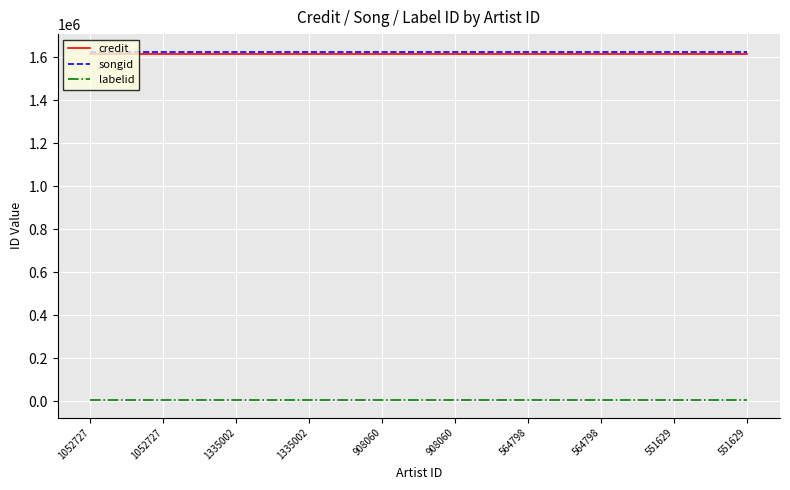

At which label is songid closest to 1627522?

1052727